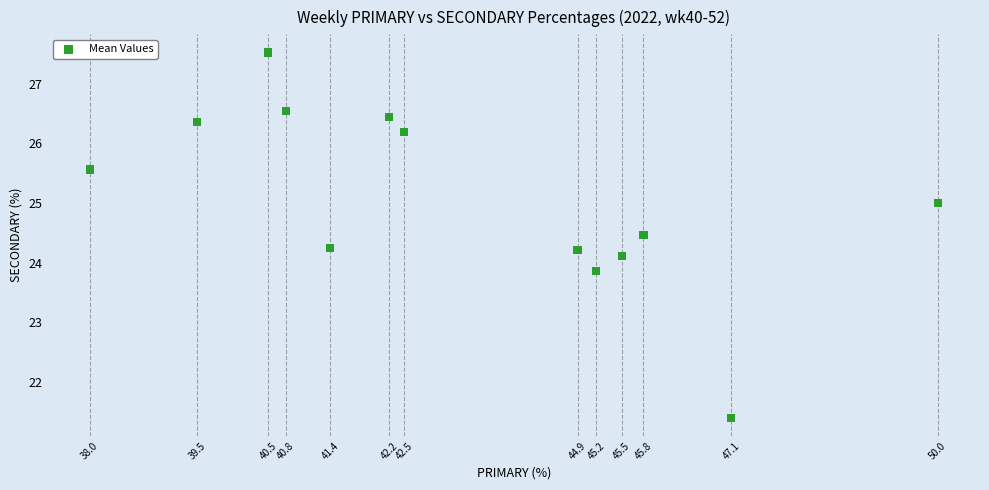

What is the range of X values (max minus min)?

12.0